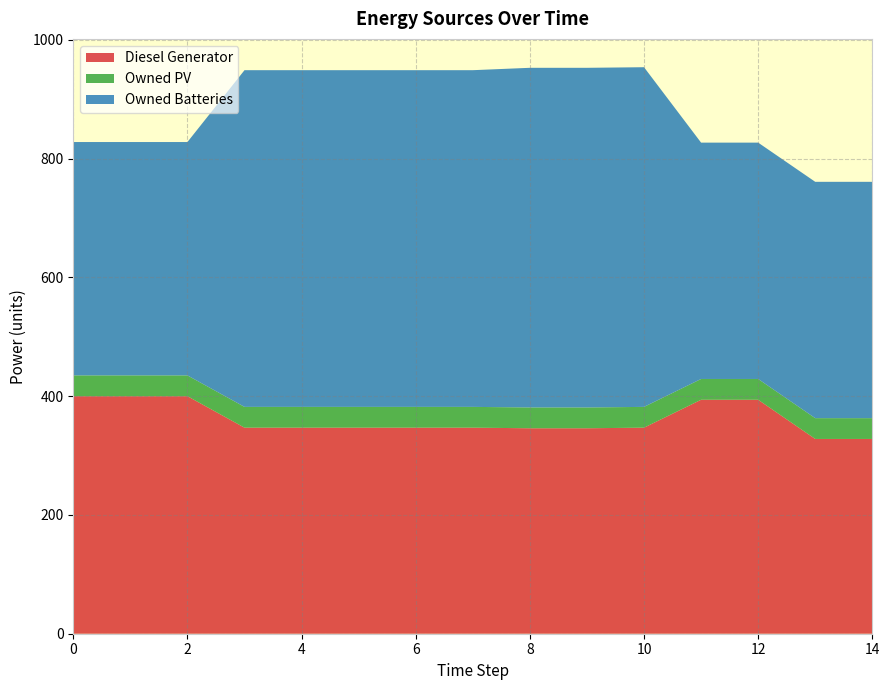

Reading left to right, list all the values displayed in this chart.

Diesel Generator: 0=400	1=400	2=400	3=347	4=347	5=347	6=347	7=347	8=346	9=346	10=347	11=394	12=394	13=328	14=328
Owned PV: 0=35	1=35	2=35	3=35	4=35	5=35	6=35	7=35	8=35	9=35	10=35	11=35	12=35	13=35	14=35
Owned Batteries: 0=393	1=393	2=393	3=567	4=567	5=567	6=567	7=567	8=572	9=572	10=572	11=398	12=398	13=398	14=398